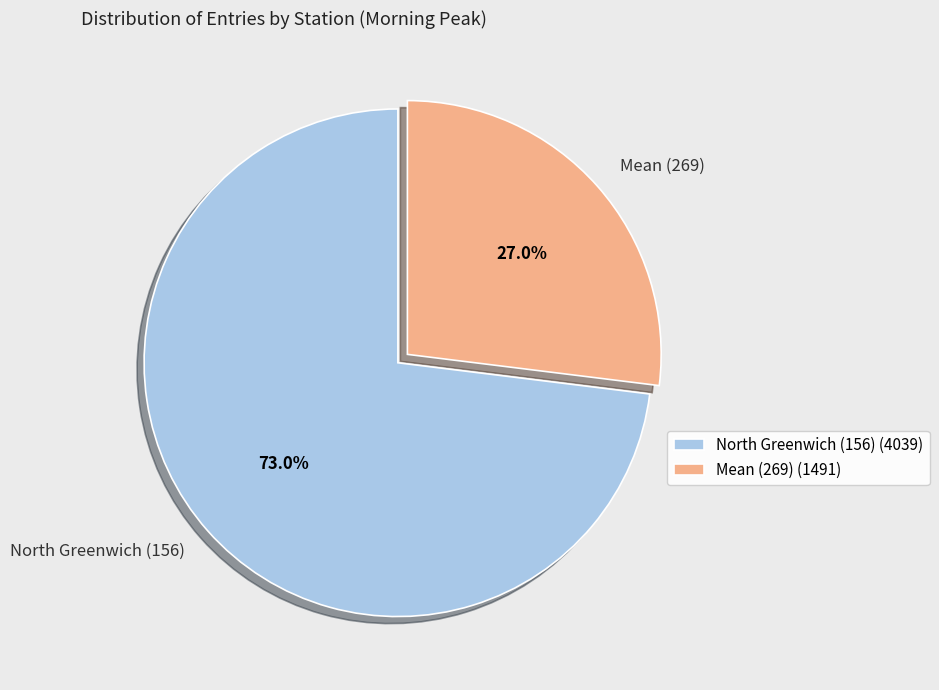

To the nearest percent, what portion does Mean (269) represent?

27%